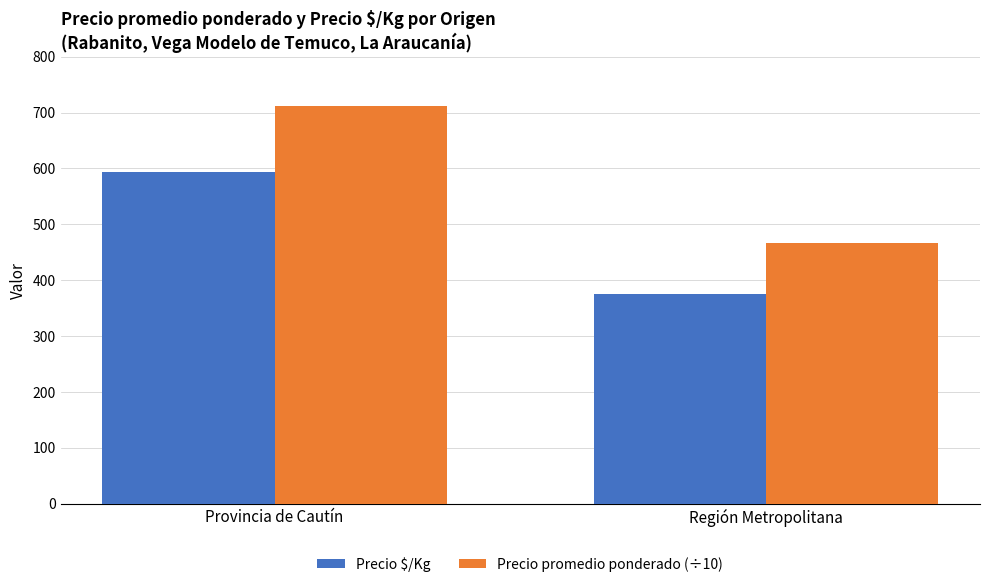

What are all the series names shown in the legend?

Precio $/Kg, Precio promedio ponderado (÷10)